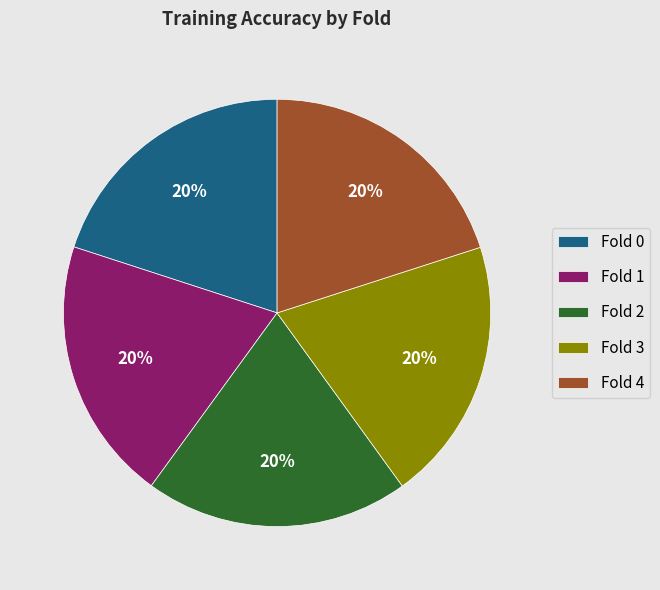

The Fold 3 slice represents 29% of the pie. True or false?

False